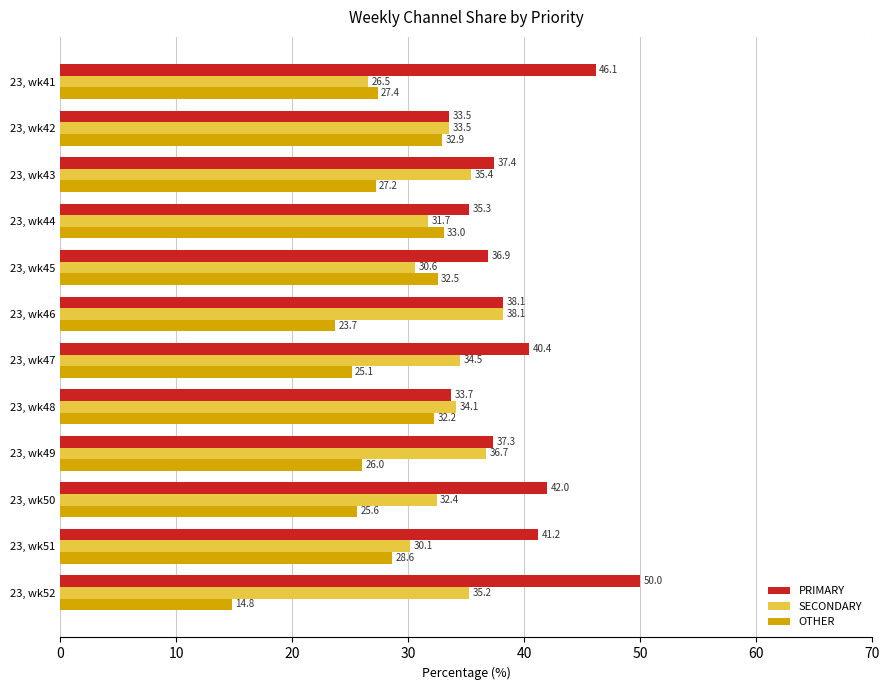

True or false: PRIMARY has a value of 58.4 at 23, wk48.

False